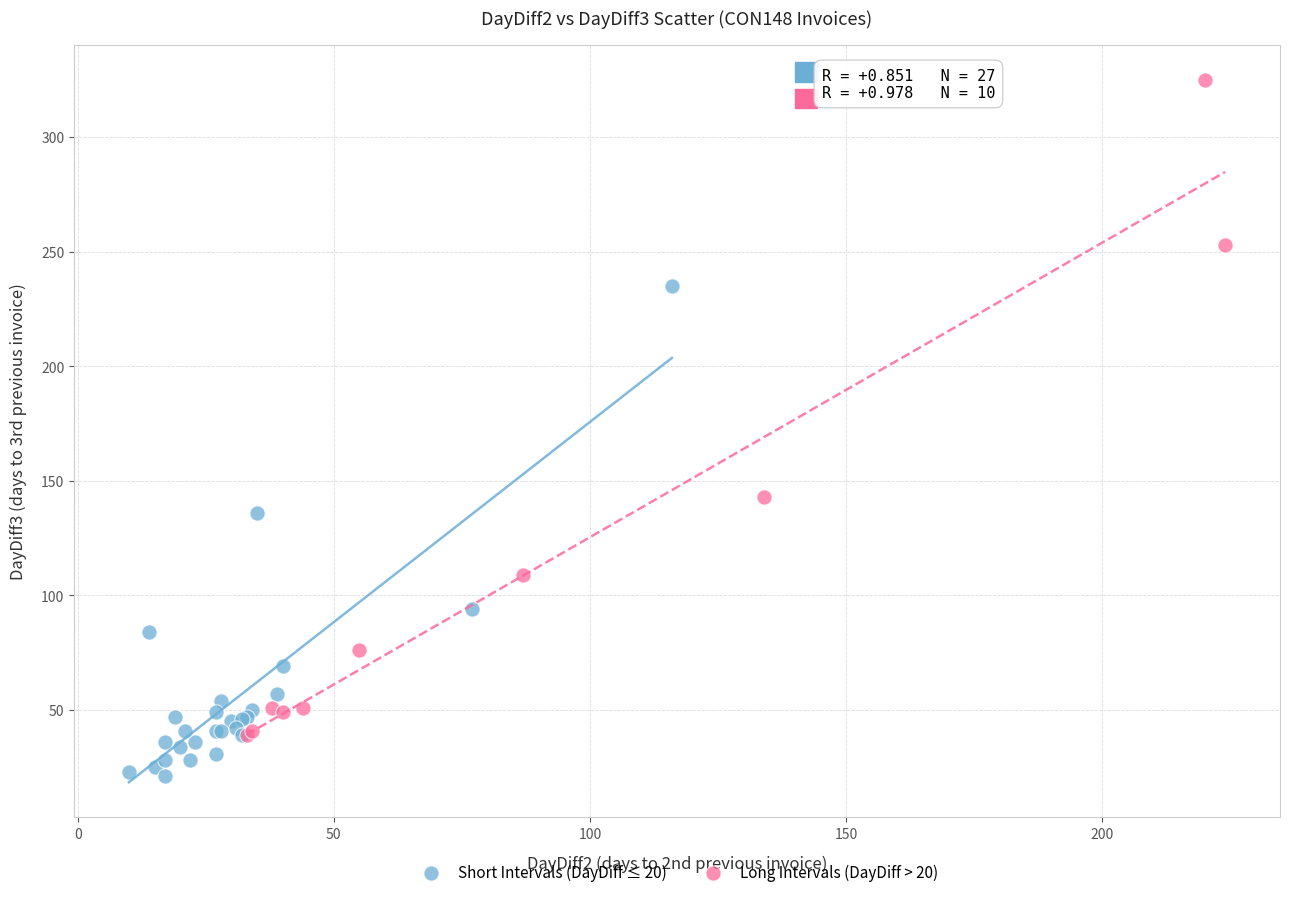

Which series reaches the minimum Y coordinate?

Short Intervals (DayDiff ≤ 20)